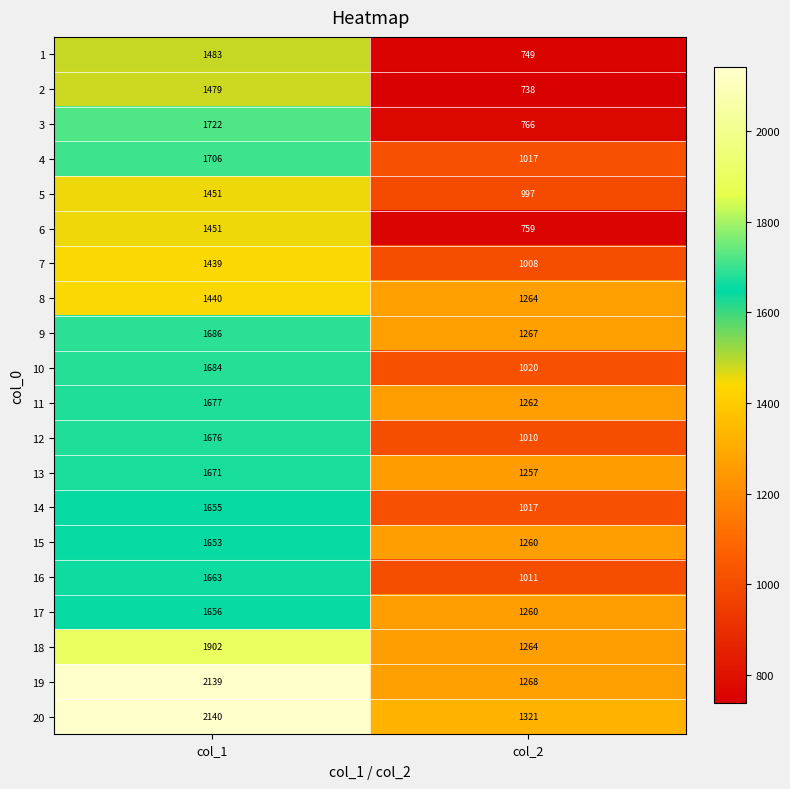

True or false: 11 has a value of 3006 at col_1.

False